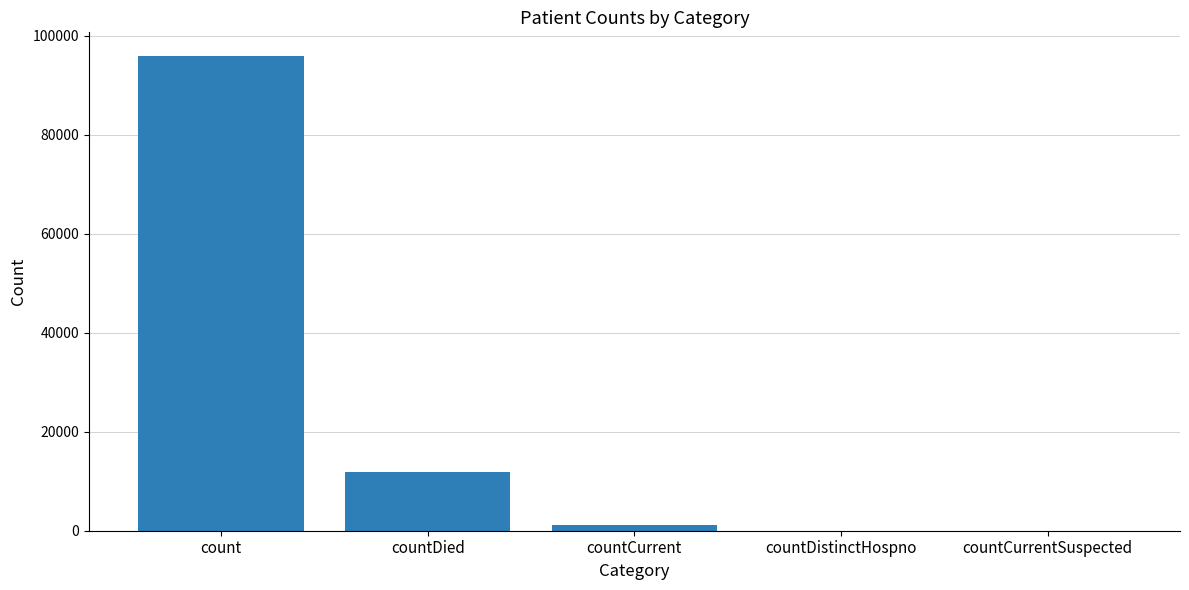

What is the maximum value shown in the chart?

95876